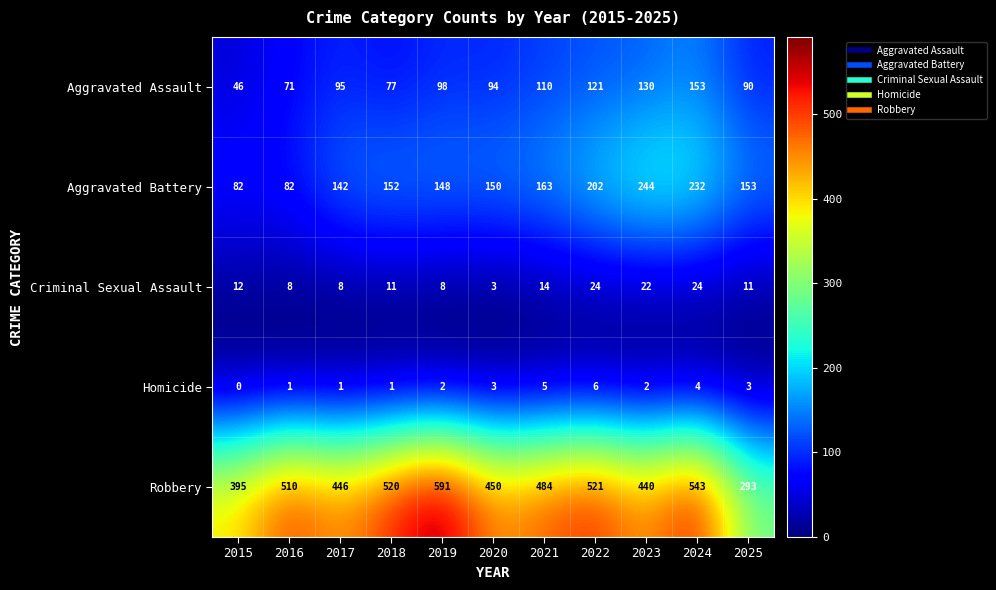

How many values in the Aggravated Assault series are below 95?

5